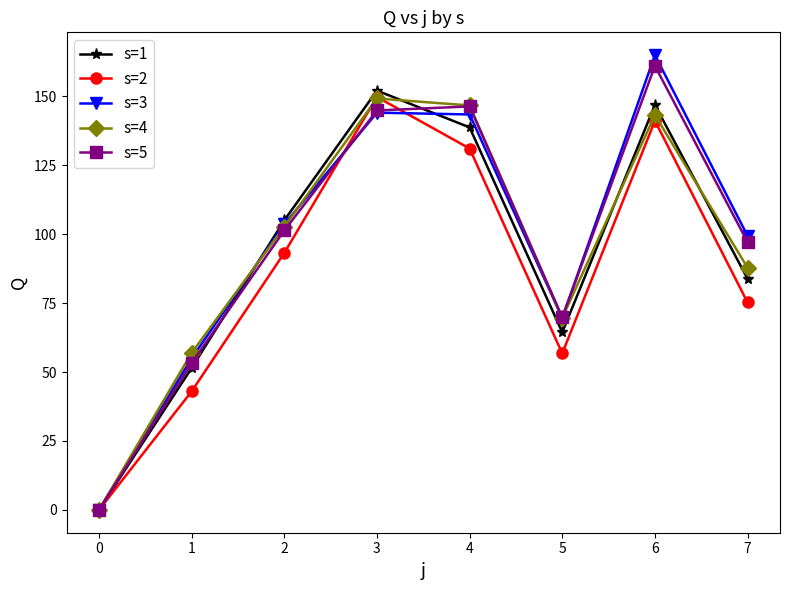

Is it true that s=3 equals 28.6 at 6?

False